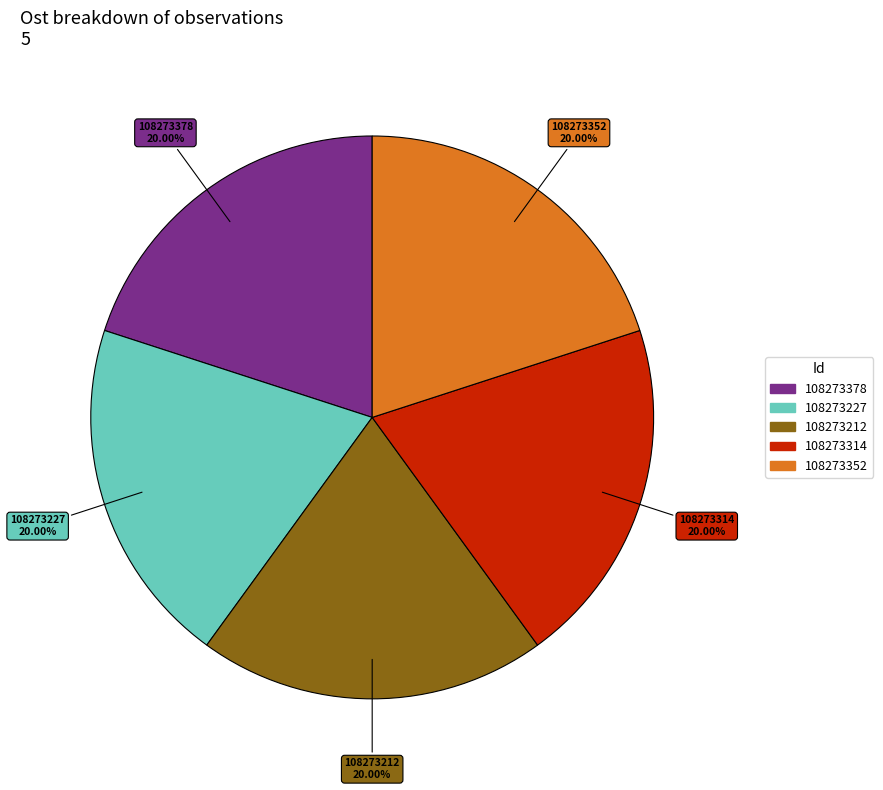

To the nearest percent, what is the average slice percentage?

20%